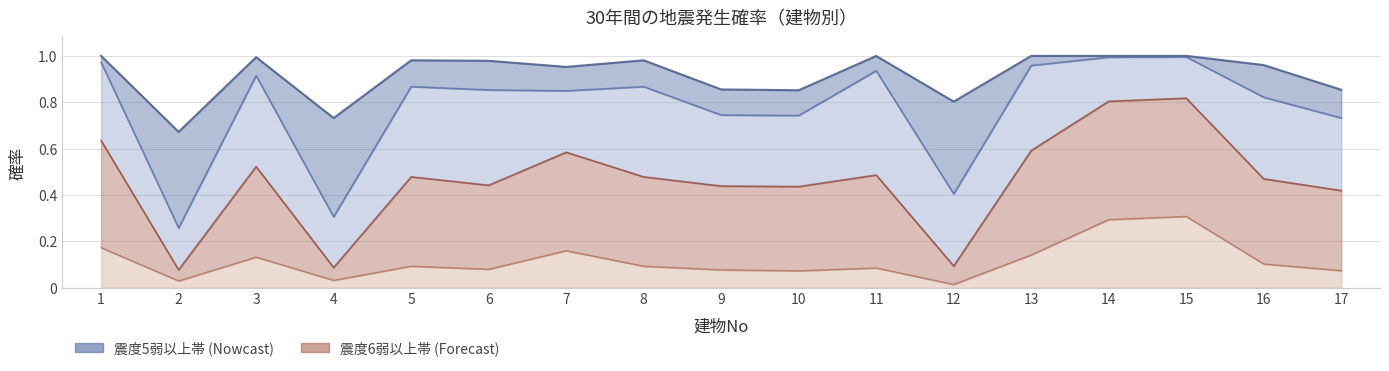

Count the number of data series in this chart.

4